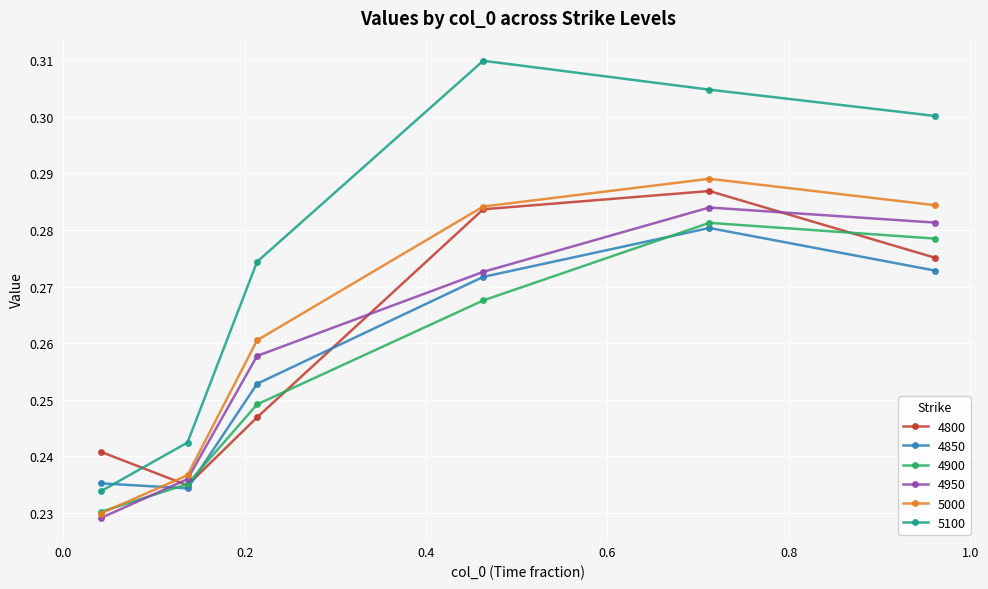

How many lines are shown in the chart?

6